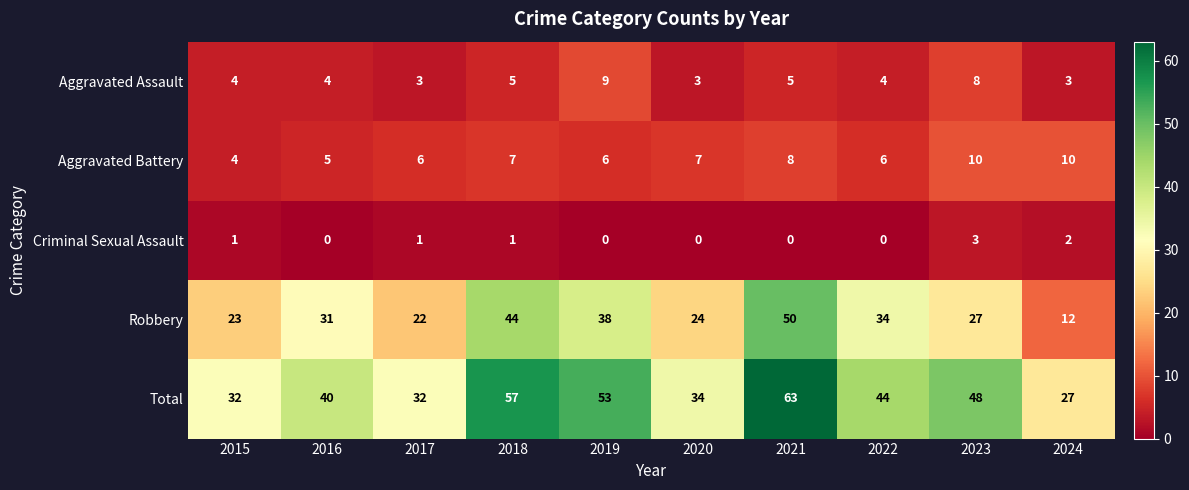

True or false: Criminal Sexual Assault has a value of 2 at 2015.

False